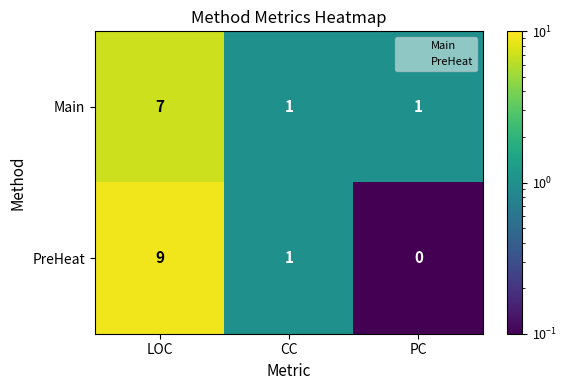

What is the sum of all Main values?

9